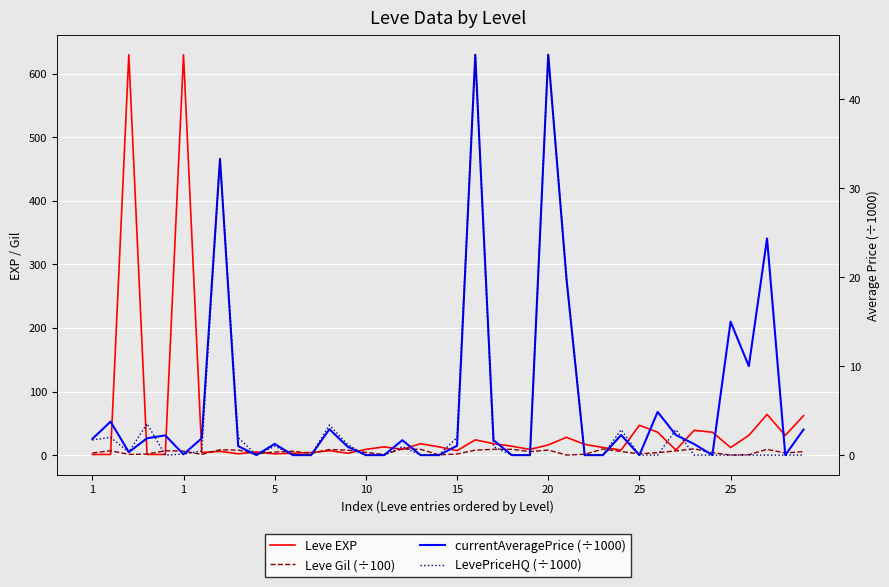

Between 25 and 29, which series saw the biggest shift?

currentAveragePrice (÷1000)